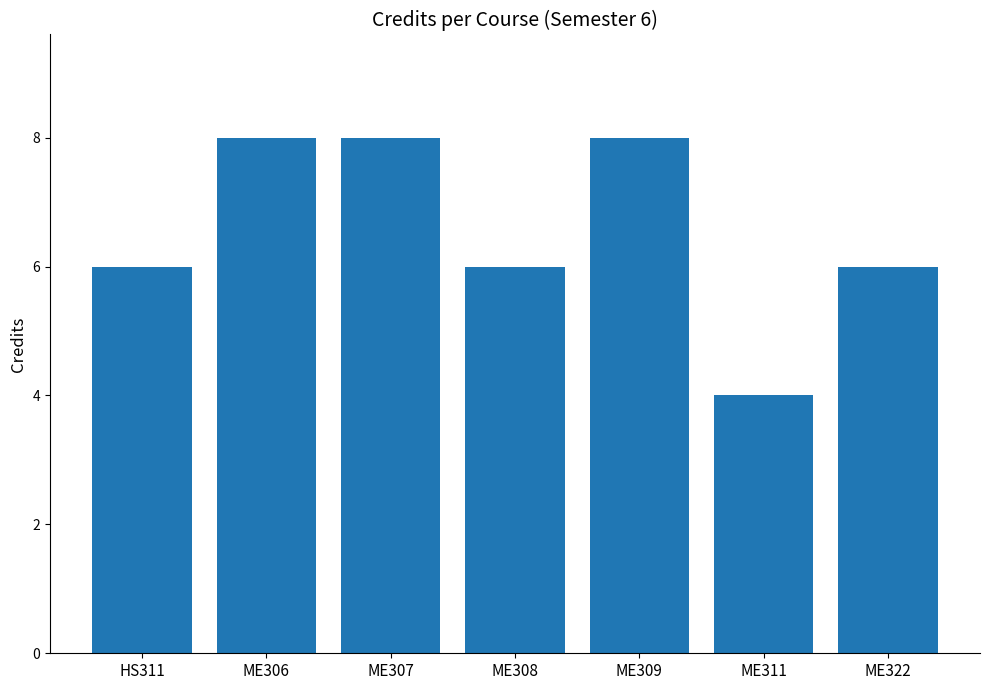

Are the bars grouped side by side (vs. stacked)?

No